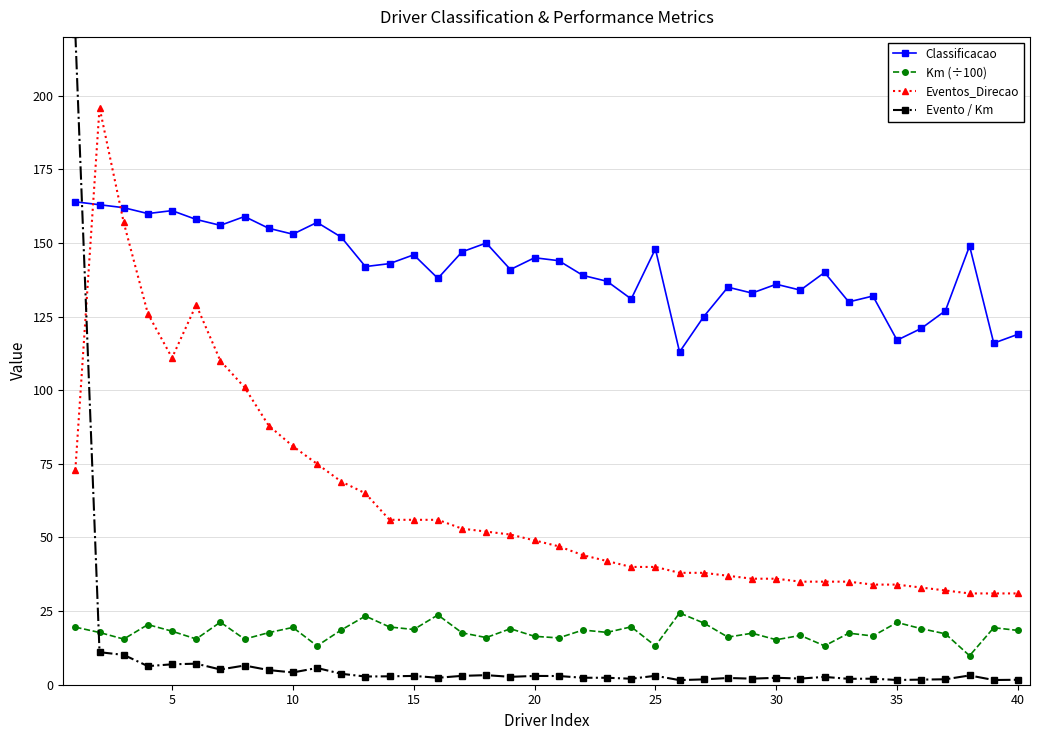

What is the value of the Classificacao point at the 35th from the left?

117.0